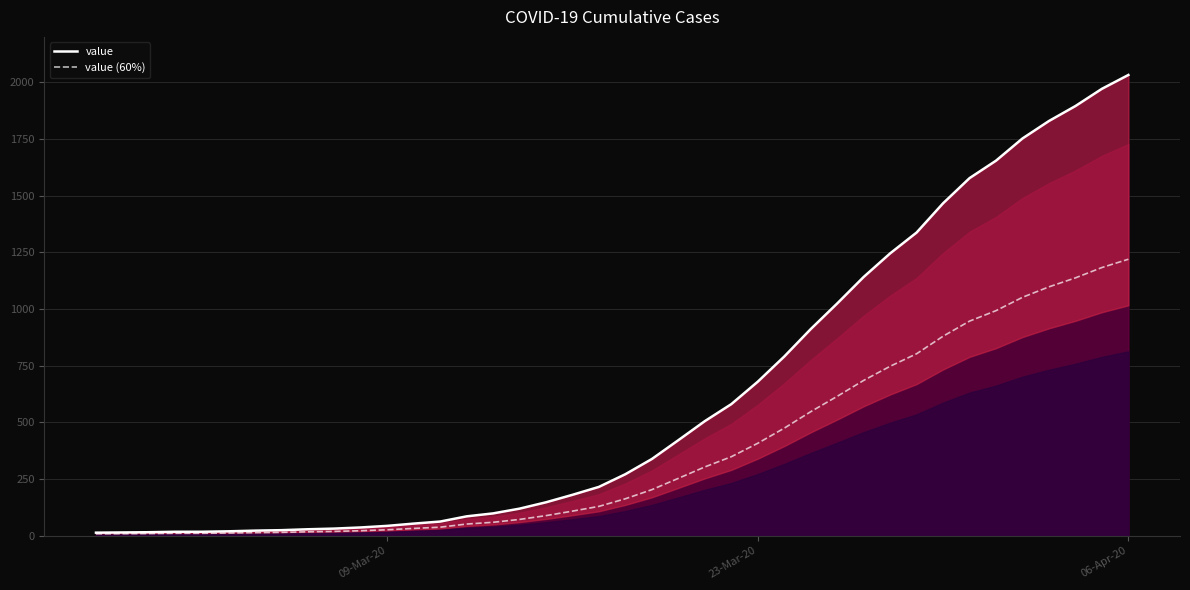

Which series has the largest total across all categories?

value